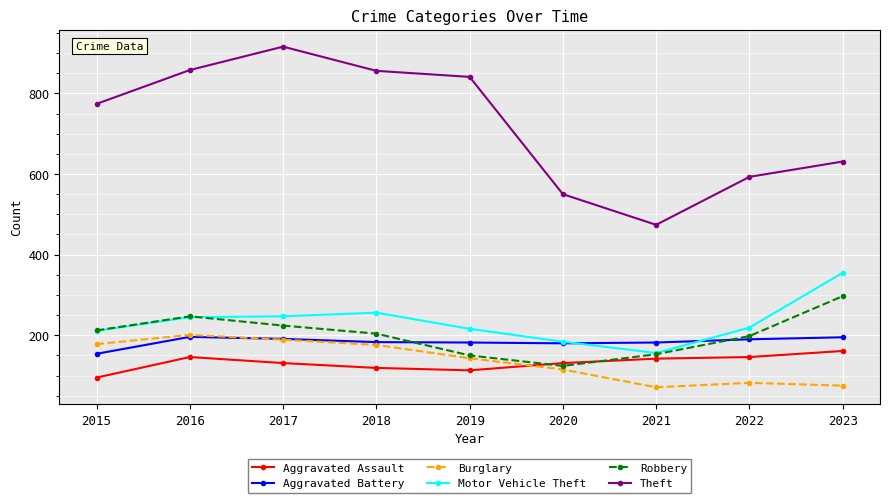

What is the spread (max minus min) of values at 2020?

435